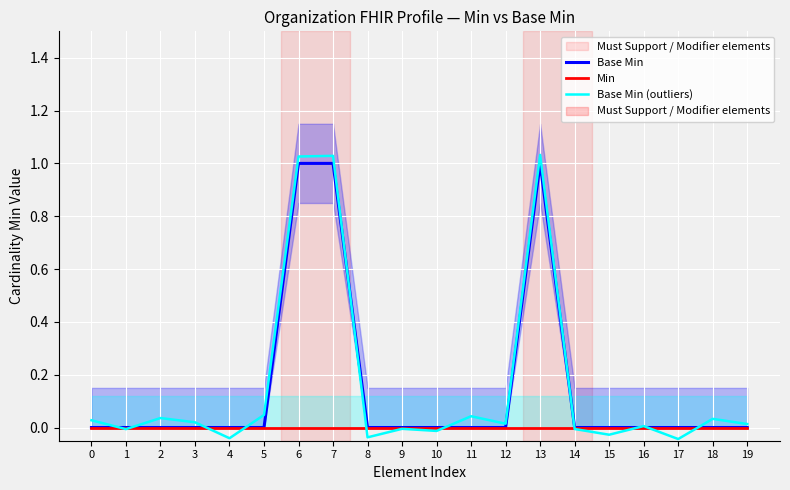

What is the value of the Base Min point at the 8th from the left?

1.0